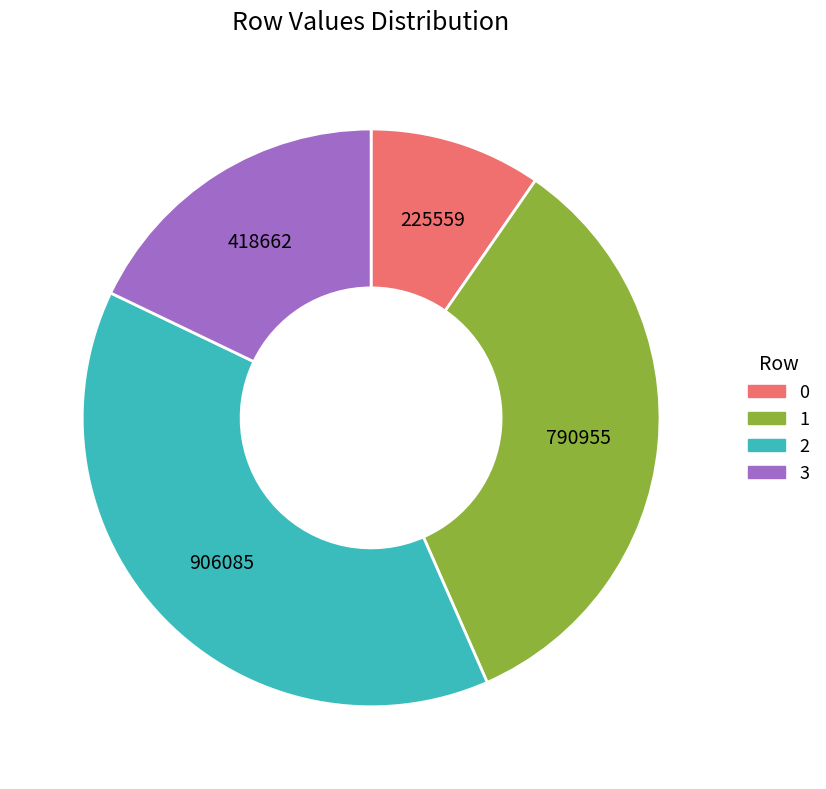

Rank the categories by value from highest to lowest.

2, 1, 3, 0